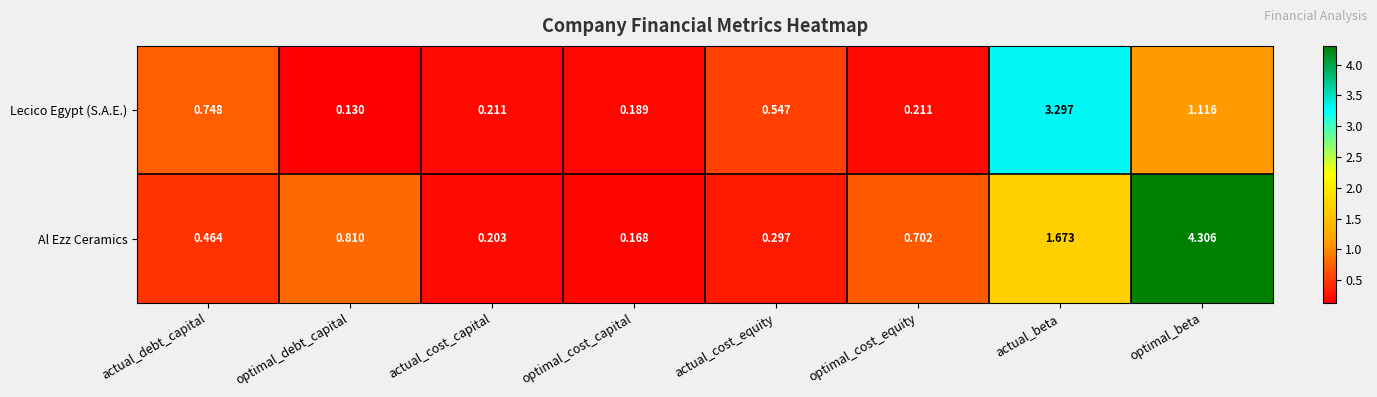

Where is Al Ezz Ceramics nearest to the value 2?

actual_beta